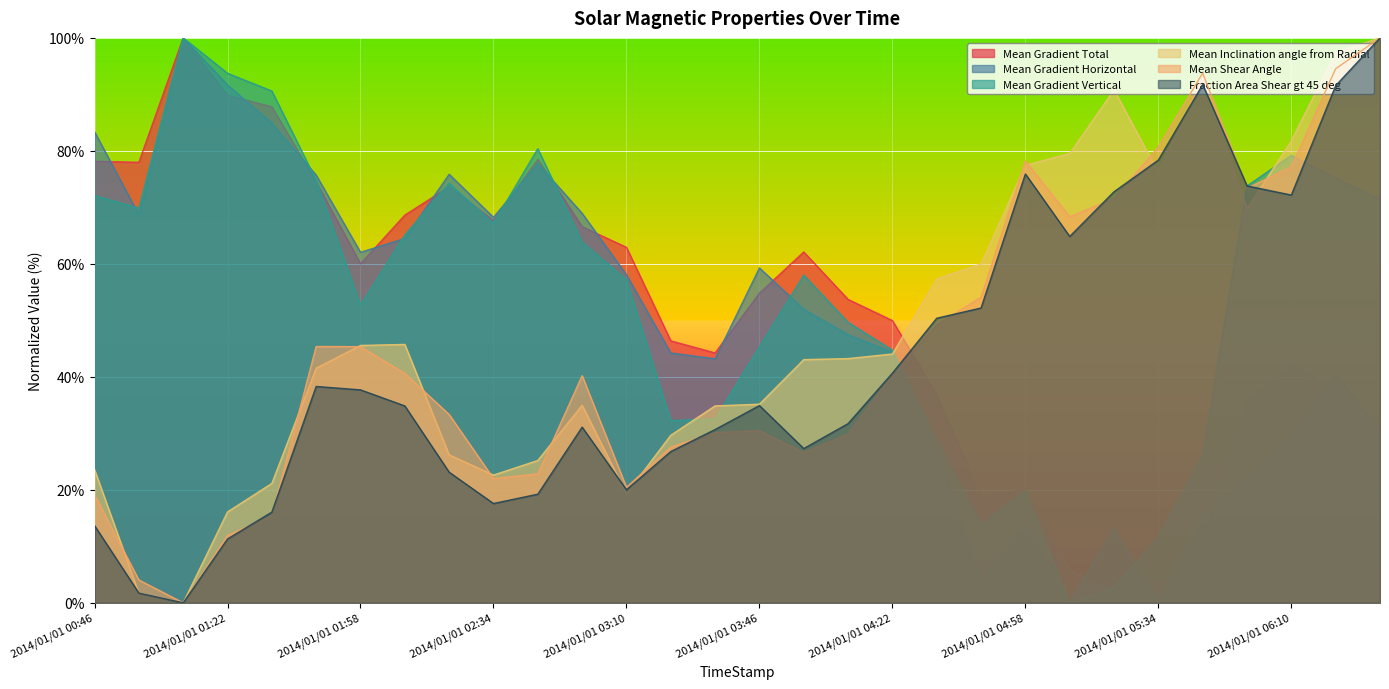

After their last crossing, which series has the higher values: Mean Inclination angle from Radial or Mean Shear Angle?

Mean Inclination angle from Radial